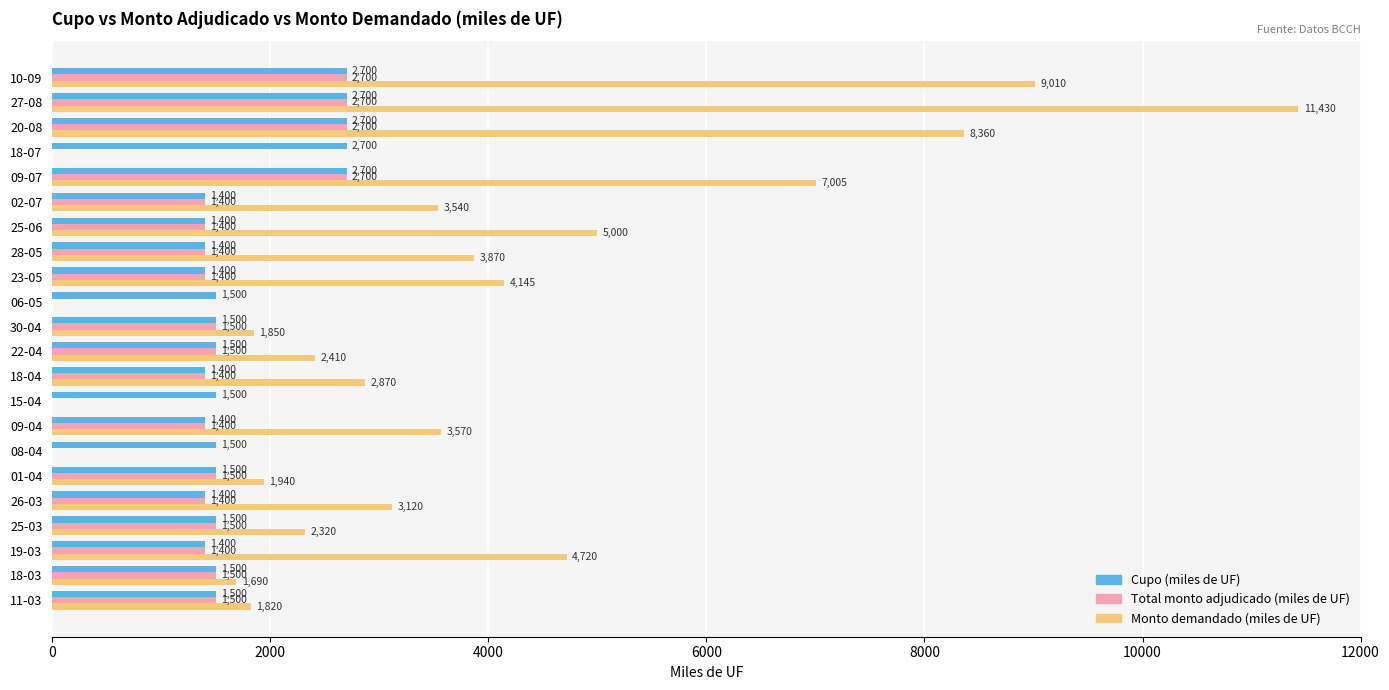

How many data points does each series have?

22